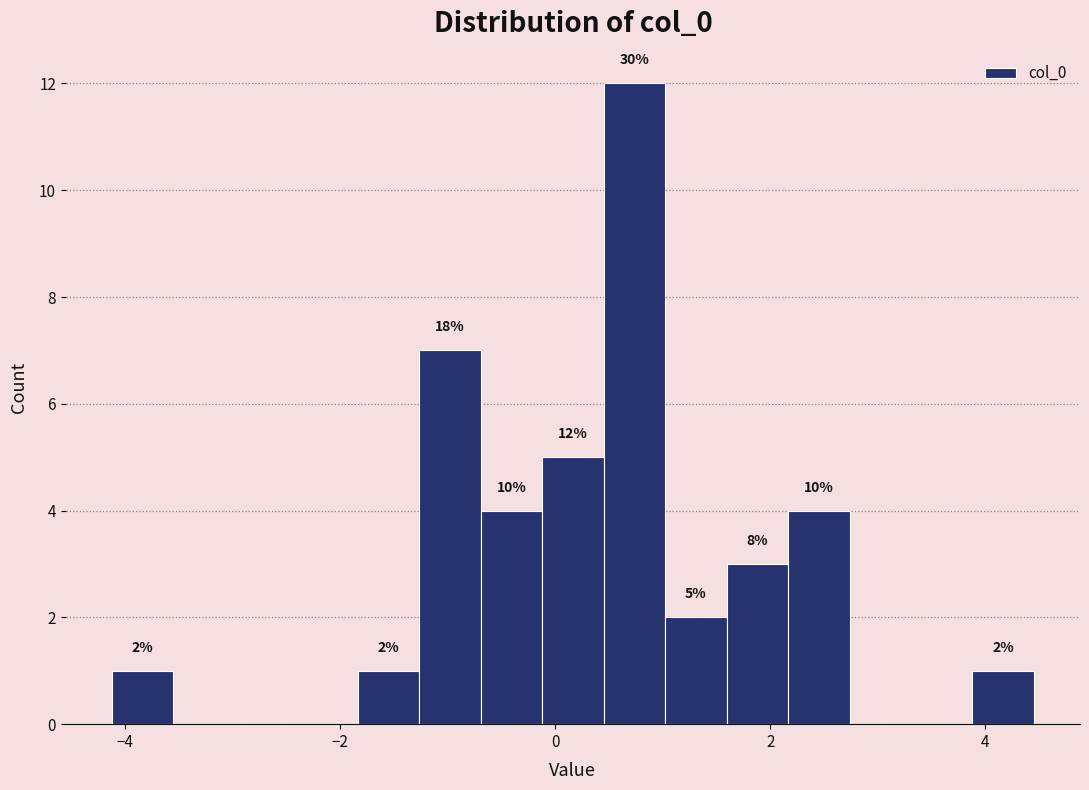

Read against the x-axis, roughly where is the centre of the tallest bar?

0.8